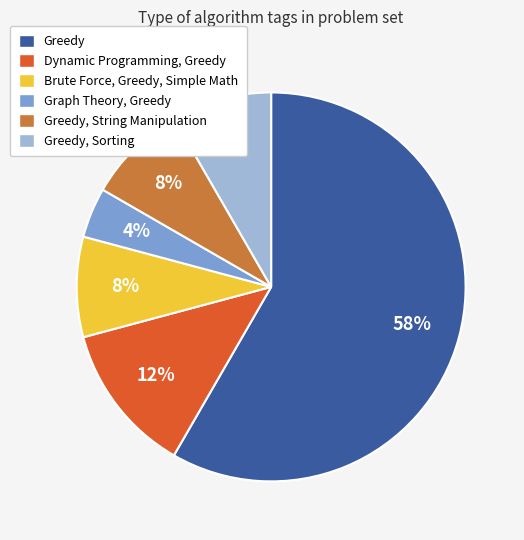

To the nearest percent, what percentage of the pie is Greedy, String Manipulation?

8%